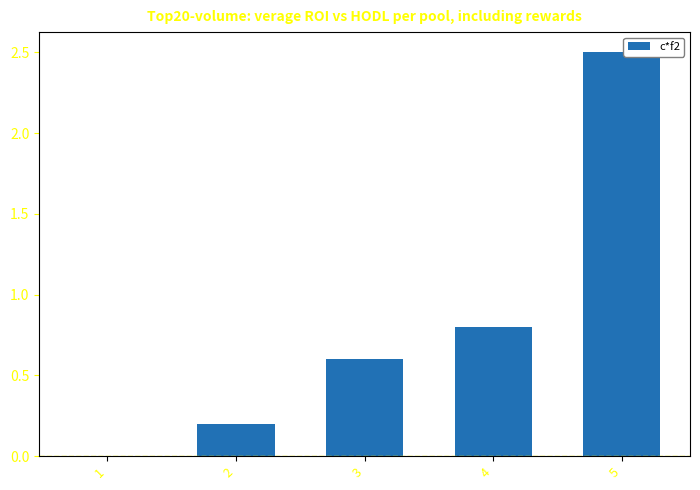

Are the bars grouped side by side (vs. stacked)?

No